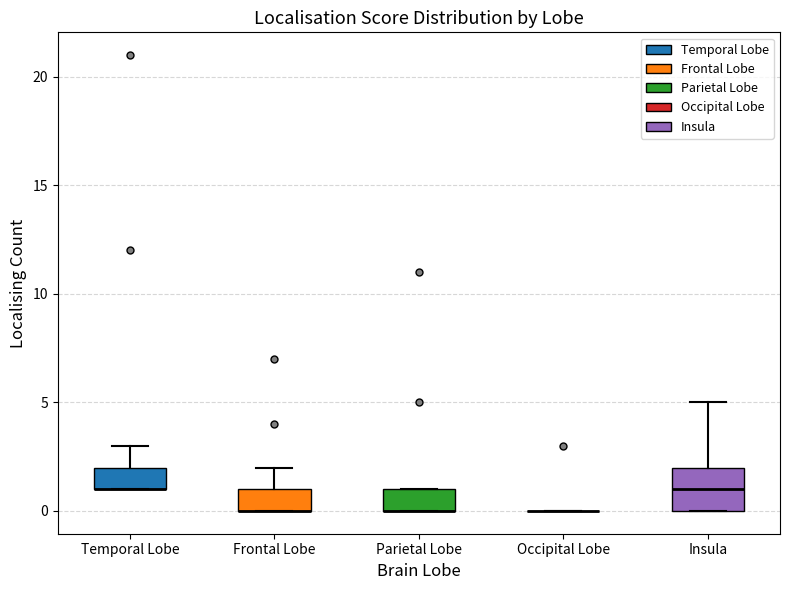

Reading left to right, transcribe this box plot: for each box, give where its median line is, the range the box spans, and where its two whiskers end, as read against the y-axis. The values are not printed on the chart, so give them approximately, as read against the axis.

Temporal Lobe: median 1 (drawn on the box's lower edge), box 1 to 2, whiskers 1 to 3
Frontal Lobe: median 0 (drawn on the box's lower edge), box 0 to 1, whiskers 0 to 2
Parietal Lobe: median 0 (drawn on the box's lower edge), box 0 to 1, whiskers 0 to 1
Occipital Lobe: box collapsed to a line at 0, whiskers 0 to 0
Insula: median 1, box 0 to 2, whiskers 0 to 5